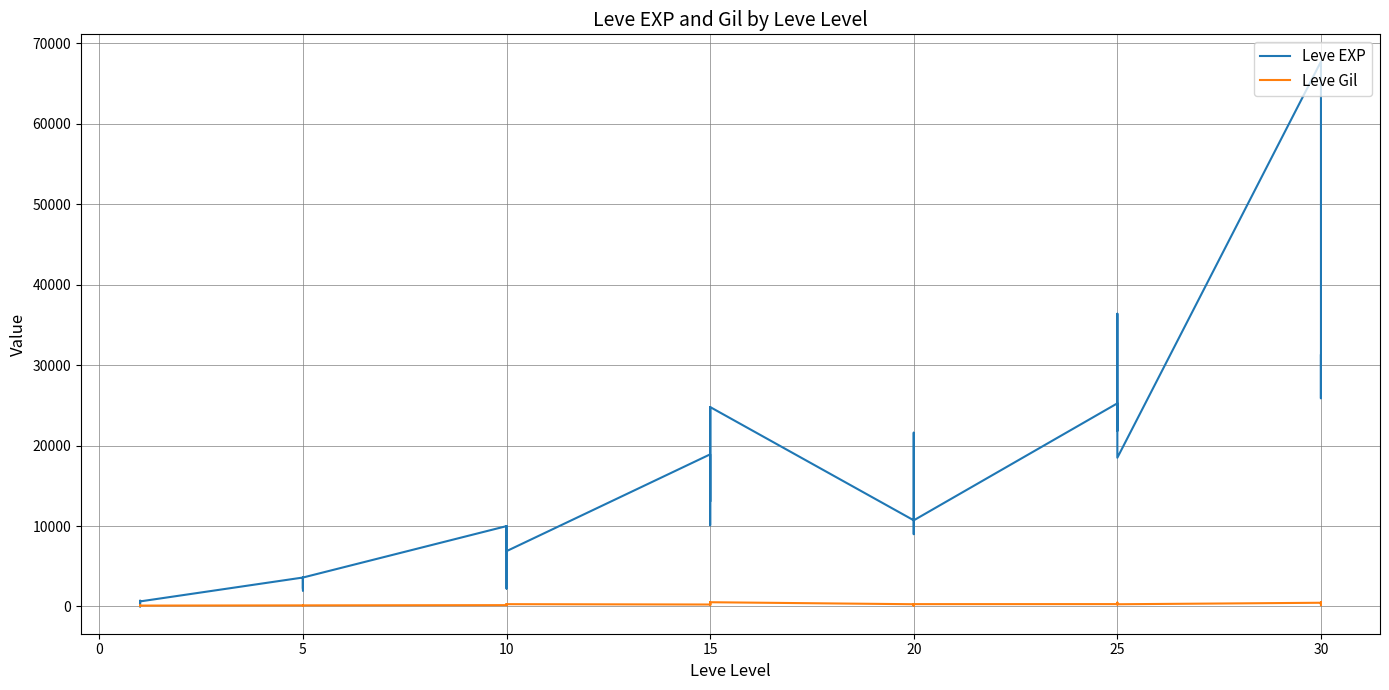

Reading left to right, transcribe all the data shown in this chart.

Leve EXP: 630	1	450	720	630	630	3600	2230	3040	3600	1980	3600	9990	7880	7880	2230	9990	6880	18910	13040	24790	10100	13040	24790	10710	12960	18290	21600	8990	10710	25250	25250	21830	25250	36390	18490	67730	25900	31330	25900
Leve Gil: 113	116	112	112	113	112	139	170	169	139	140	139	168	288	250	168	293	288	245	173	529	223	173	529	280	166	192	290	105	292	296	252	268	298	485	277	463	532	151	355